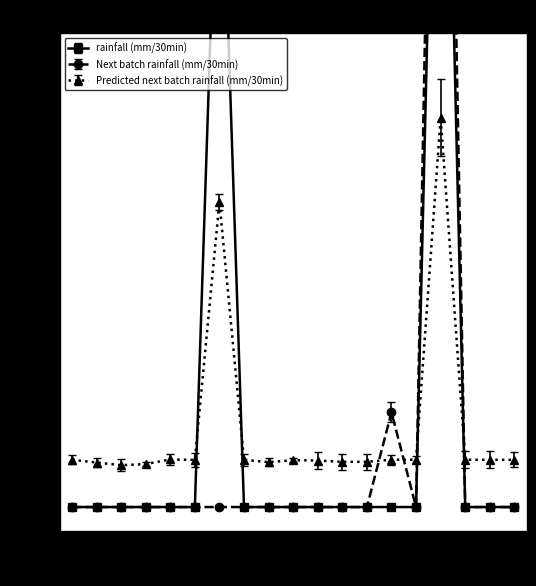

True or false: Next batch rainfall (mm/30min) and rainfall (mm/30min) intersect in this chart.

False